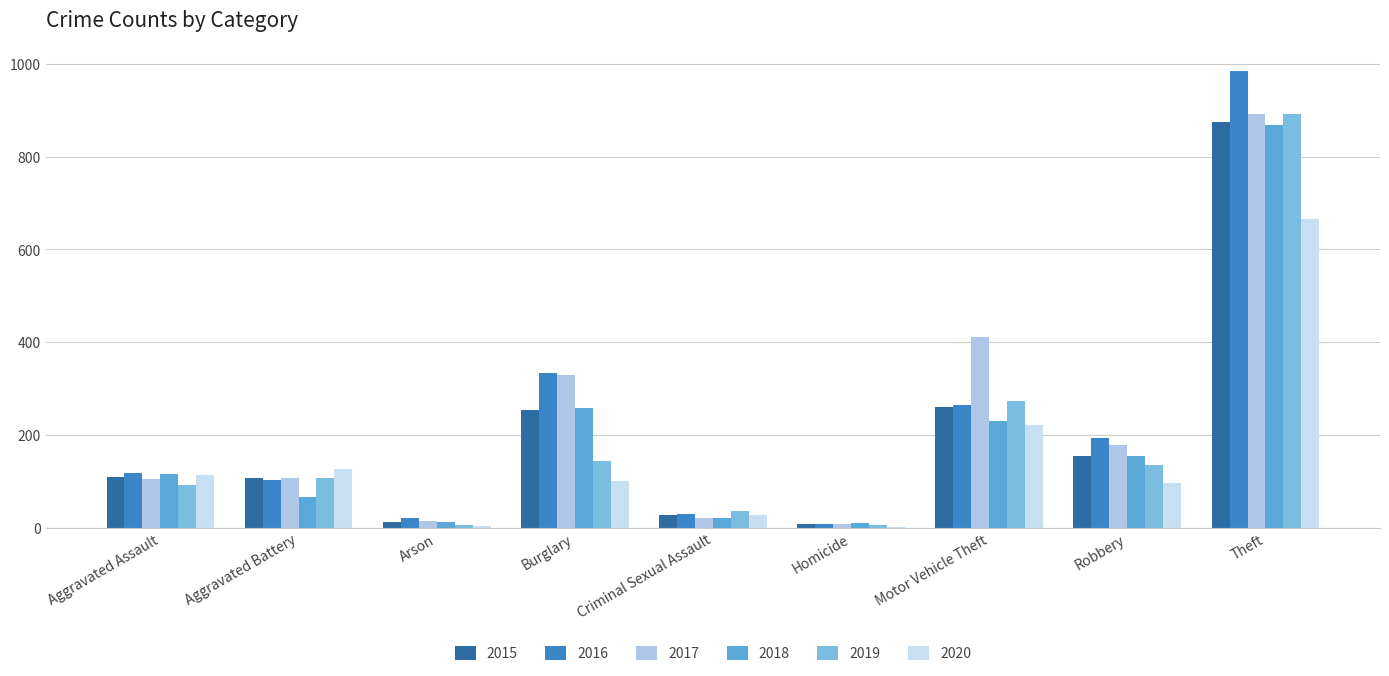

What is the sum of the 2017 values at Robbery and Homicide?

186